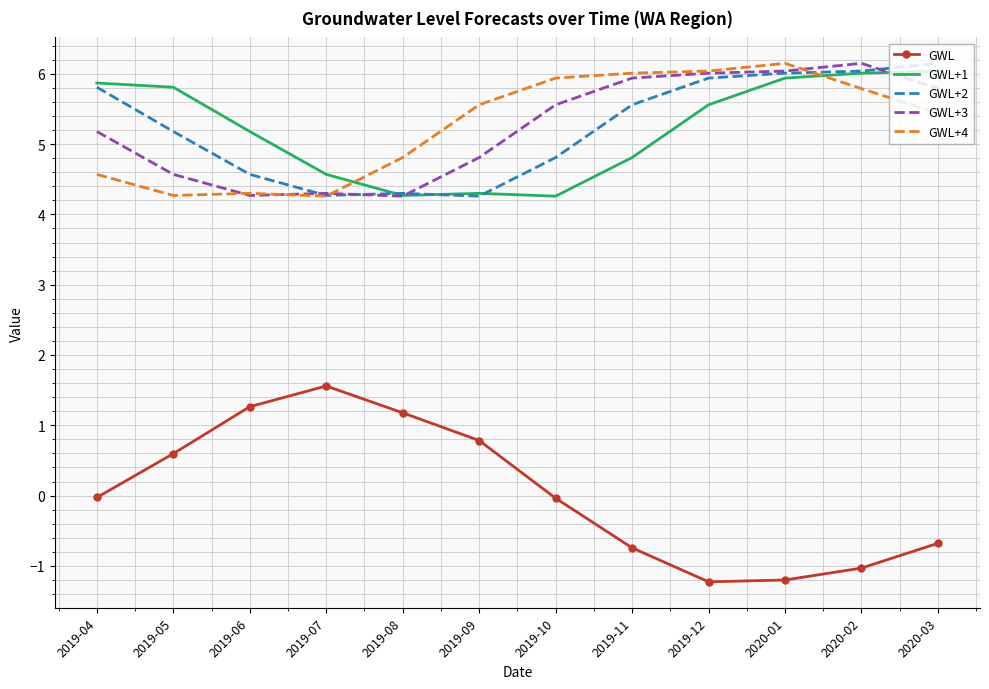

What is the difference between the highest and lowest values at 2020-03?

6.8